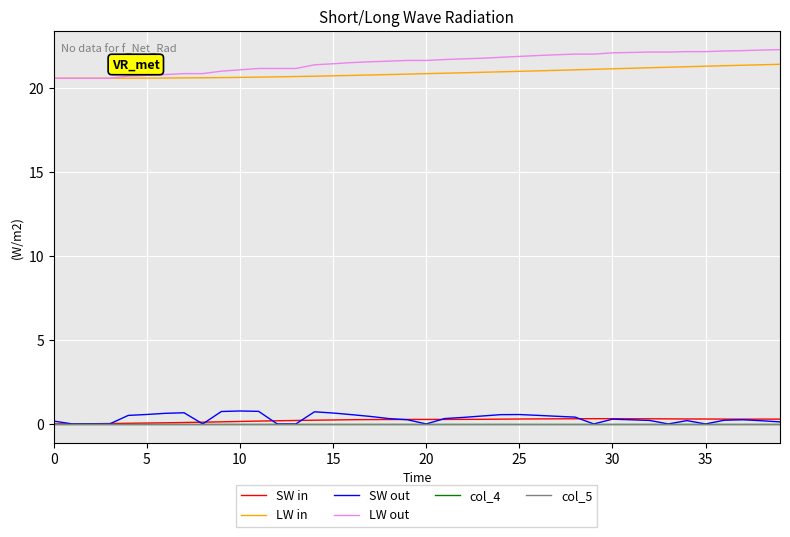

Is this an area chart (filled region under the line)?

No